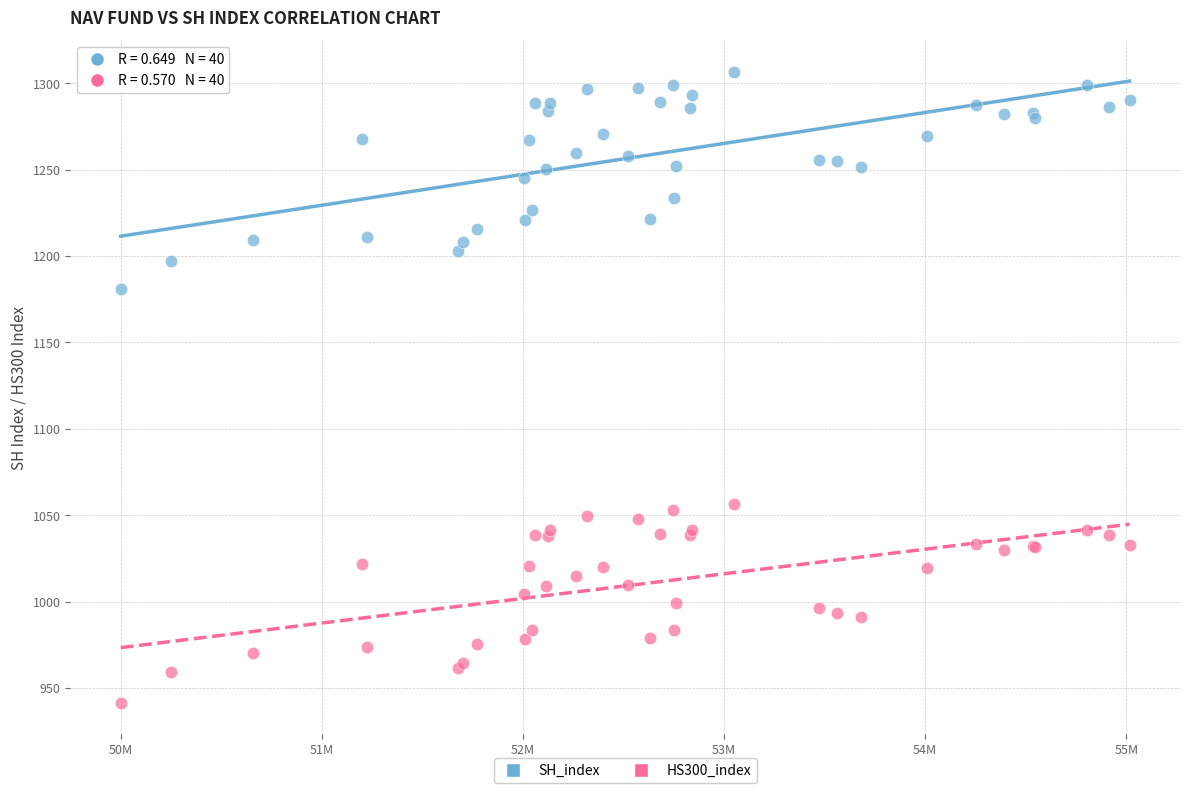

What is the X range (max minus min) for the scatter plot?

5016459.1